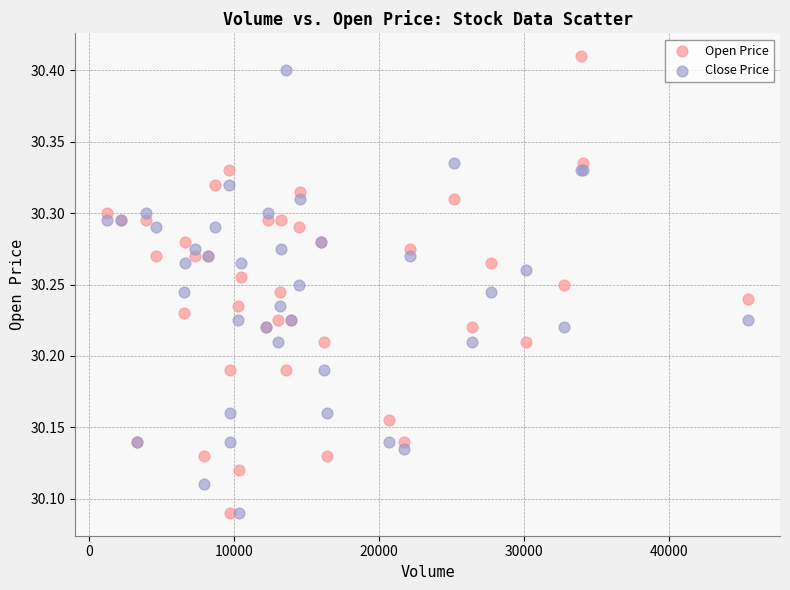

Which series has the largest Y range (max minus min)?

Open Price